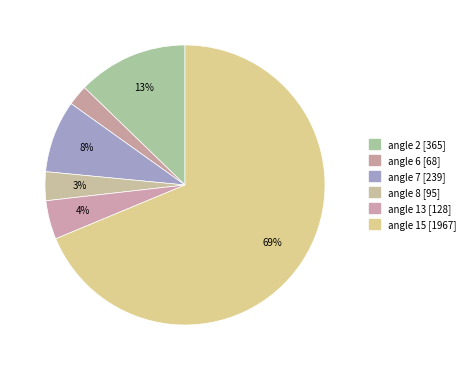

How many slices are in this pie chart?

6